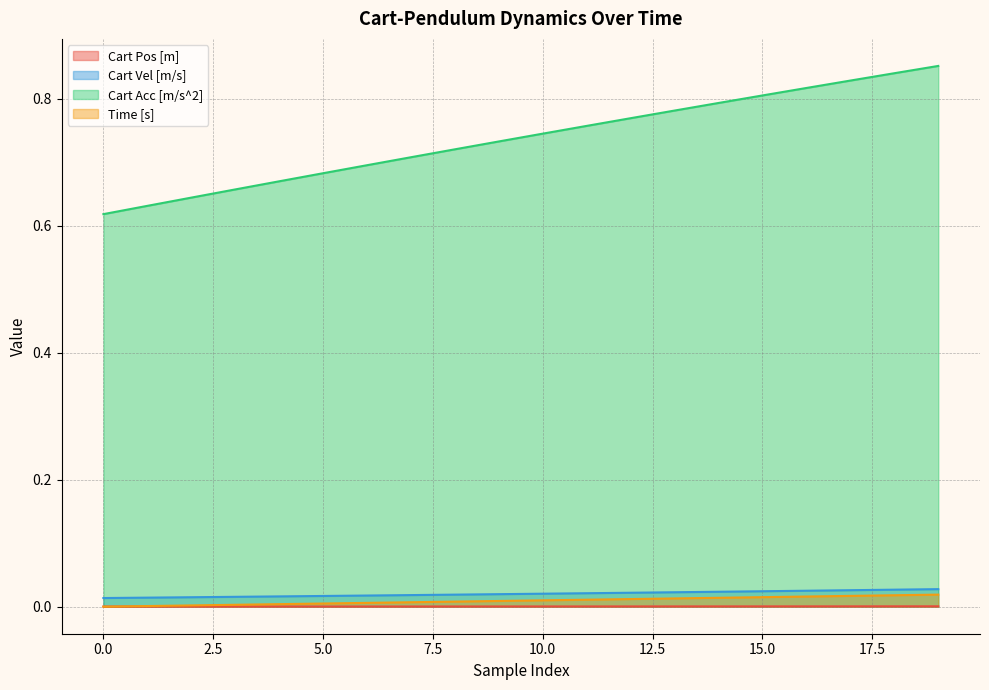

Which category has the highest value in the Time [s] series?

19